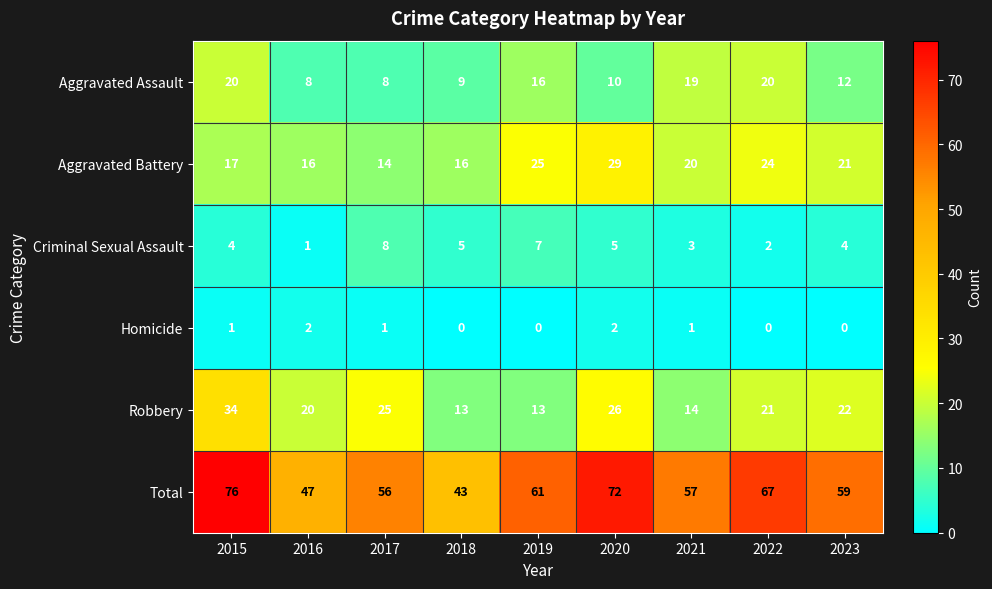

The Aggravated Battery series shows 27 at 2016. True or false?

False